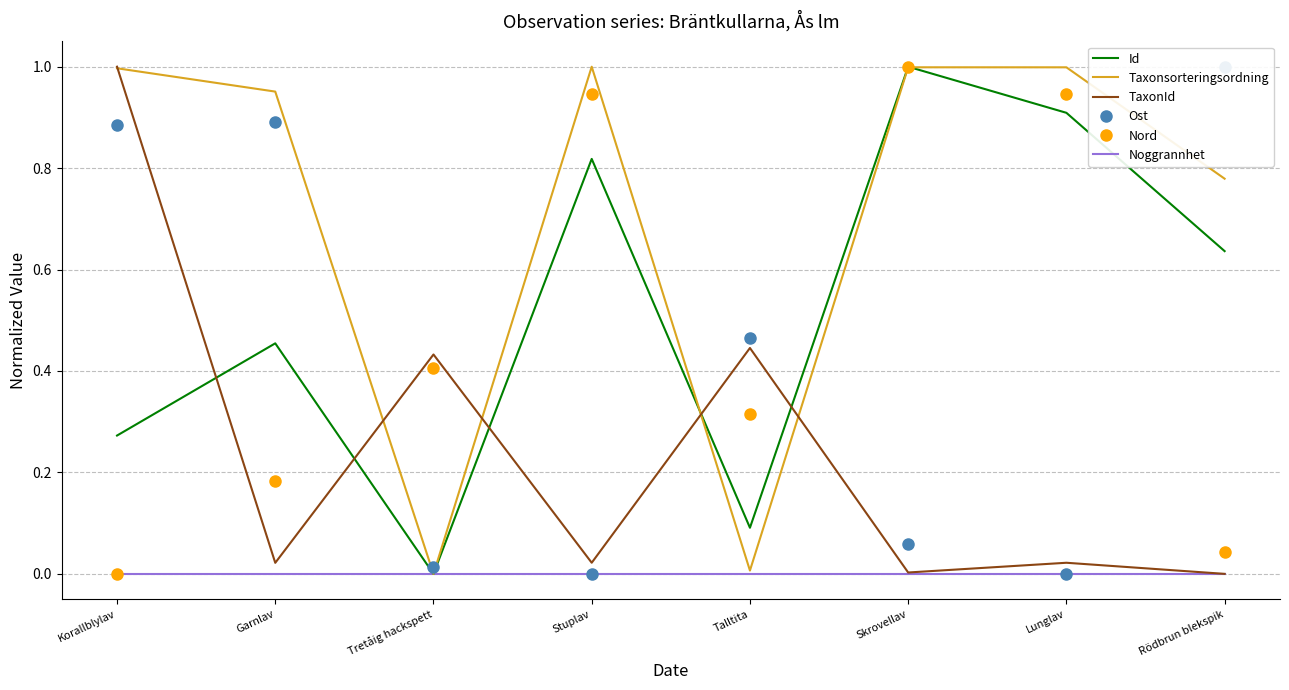

How many intersections are there between Id and Taxonsorteringsordning?

2